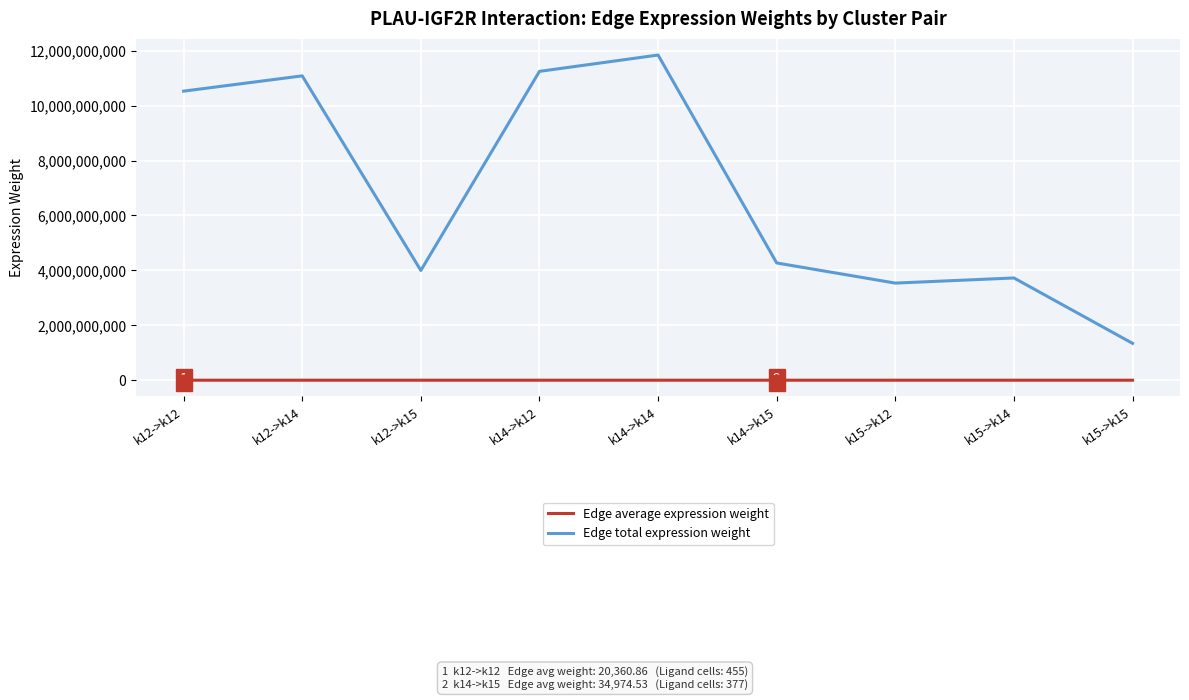

Between k12->k12 and k14->k15, which series saw the biggest shift?

Edge total expression weight